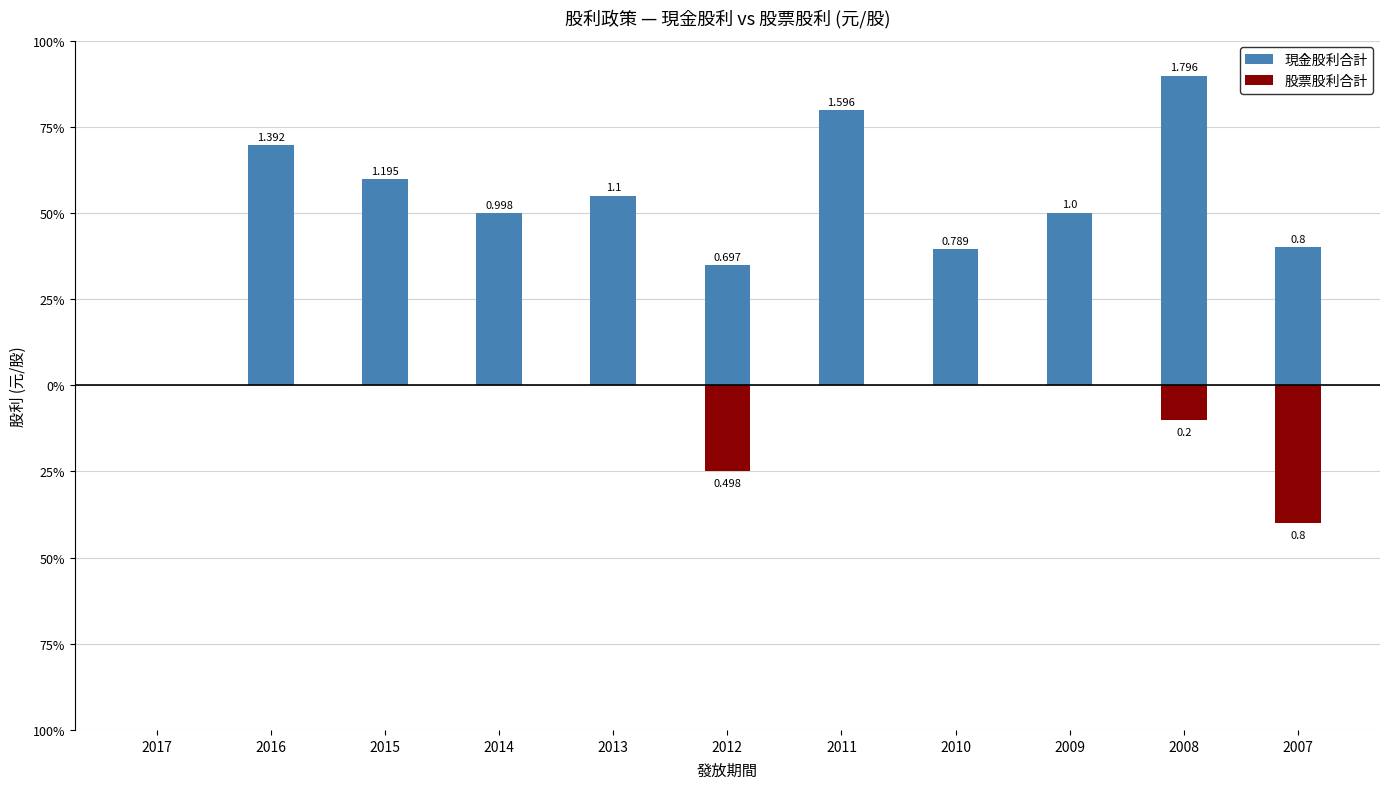

Between 2012 and 2008, which series saw the biggest shift?

現金股利合計